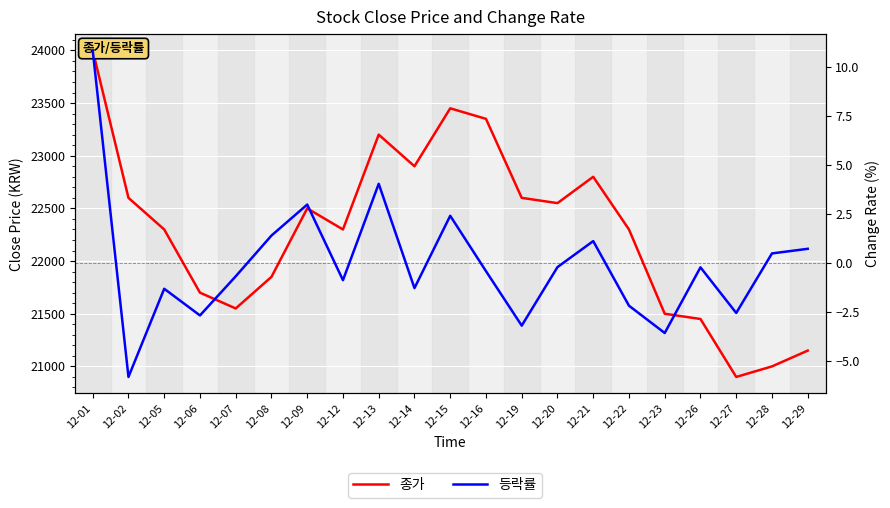

How many interior local peaks does the 등락률 series have?

6